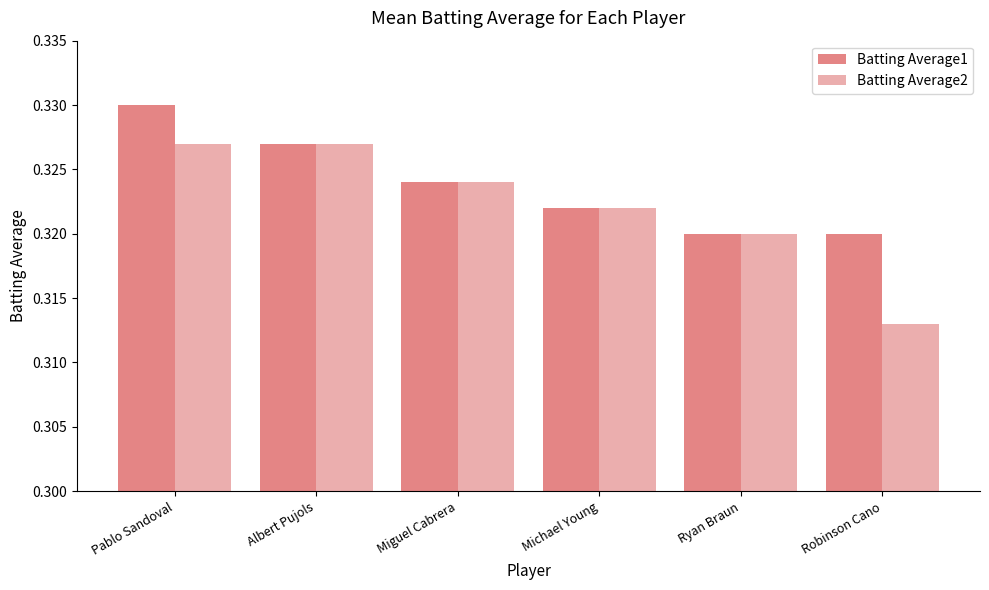

Which series has the largest range (max minus min)?

Batting Average2